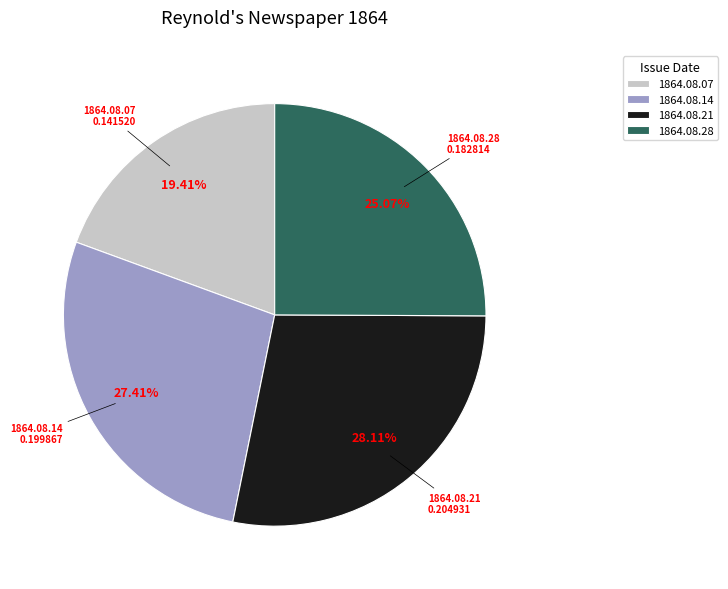

Do 1864.08.14 and 1864.08.28 together represent more than half of the pie?

Yes